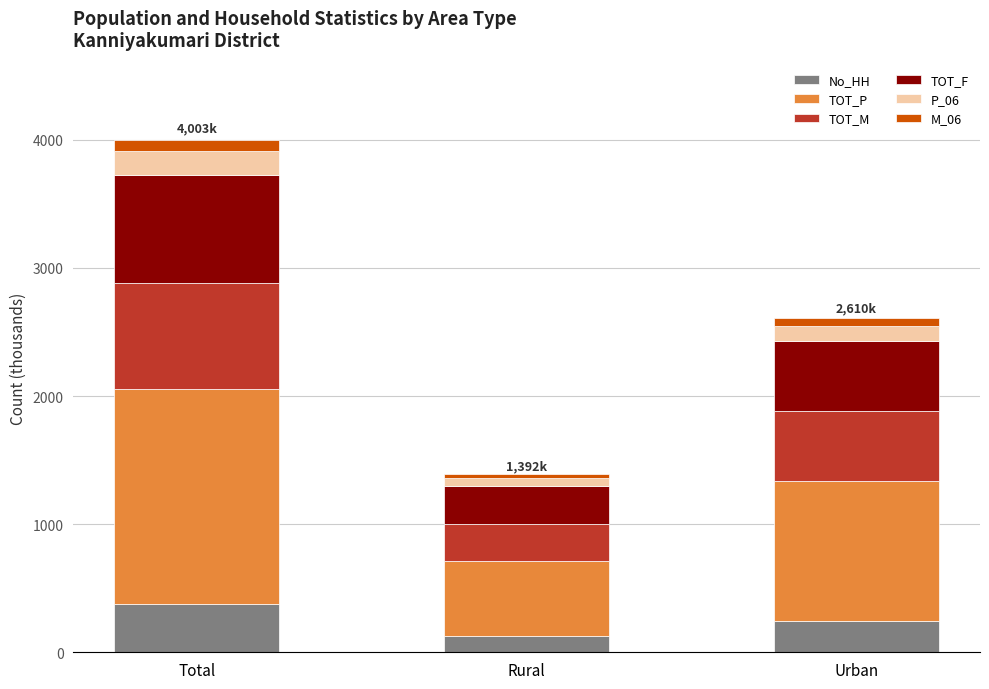

At which category is the sum across all series the highest?

Total